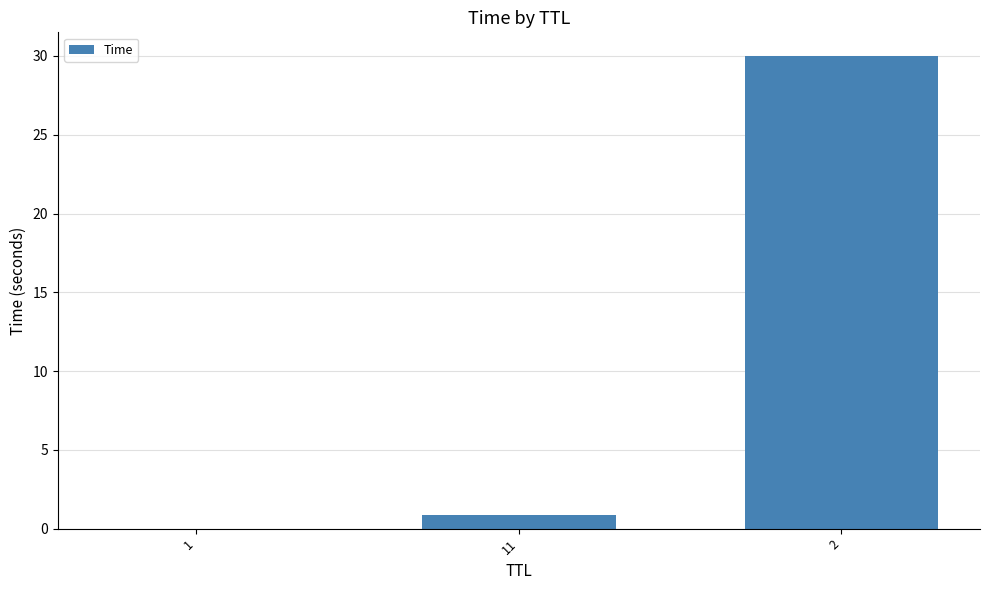

At which label is the value closest to 15?

11